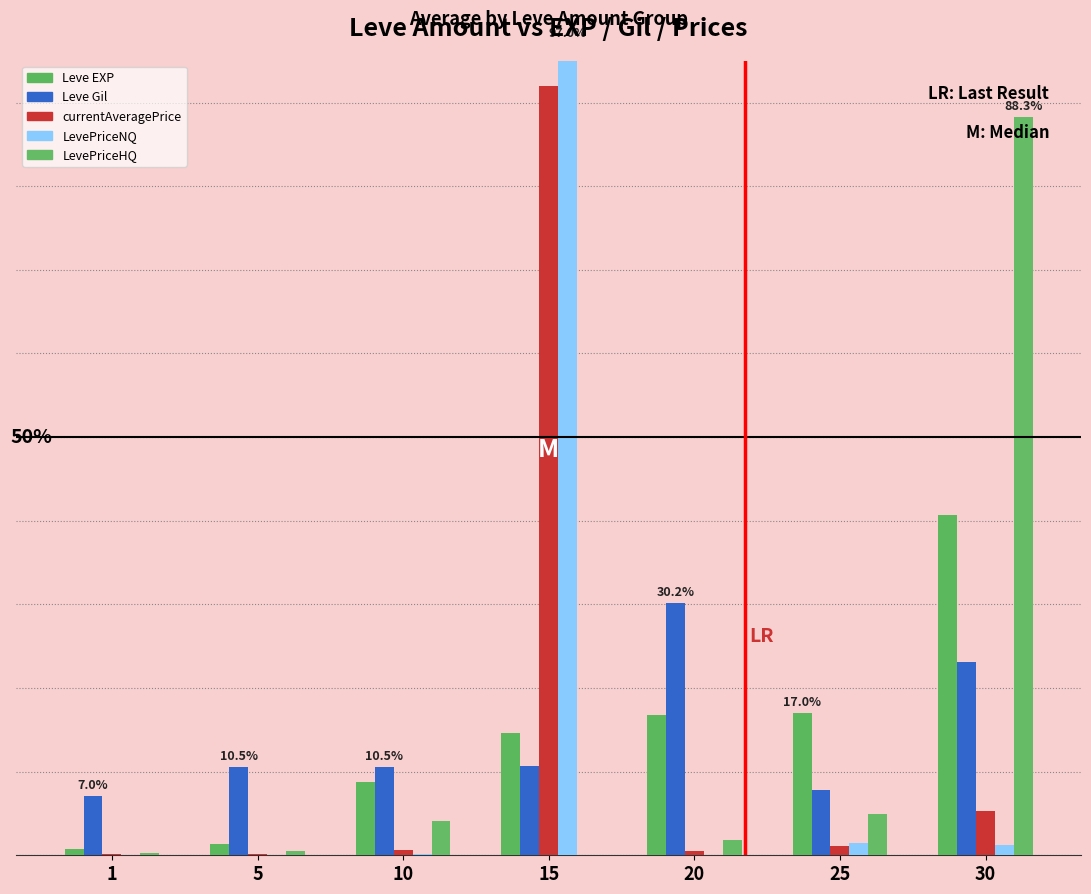

Reading left to right, extract all data points from this chart.

Leve EXP: 1=0.8	5=1.4	10=8.8	15=14.6	20=16.8	25=17.0	30=40.6
Leve Gil: 1=7.0	5=10.5	10=10.5	15=10.7	20=30.2	25=7.8	30=23.2
currentAveragePrice: 1=0.1	5=0.2	10=0.7	15=92.0	20=0.5	25=1.1	30=5.3
LevePriceNQ: 1=0.1	5=0.1	10=0.1	15=97.0	20=0.1	25=1.5	30=1.2
LevePriceHQ: 1=0.2	5=0.6	10=4.1	15=0.0	20=1.8	25=5.0	30=88.3